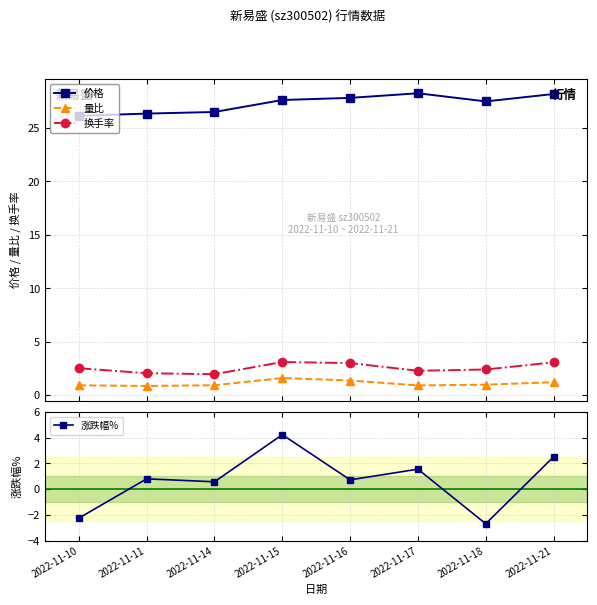

Reading left to right, extract all data points from this chart.

价格: 26.1	26.3	26.5	27.6	27.8	28.2	27.5	28.2
量比: 0.9	0.8	0.9	1.6	1.4	0.9	1.0	1.2
换手率: 2.5	2.0	1.9	3.1	3.0	2.3	2.4	3.1
涨跌幅%: -2.2	0.8	0.6	4.2	0.7	1.6	-2.7	2.5